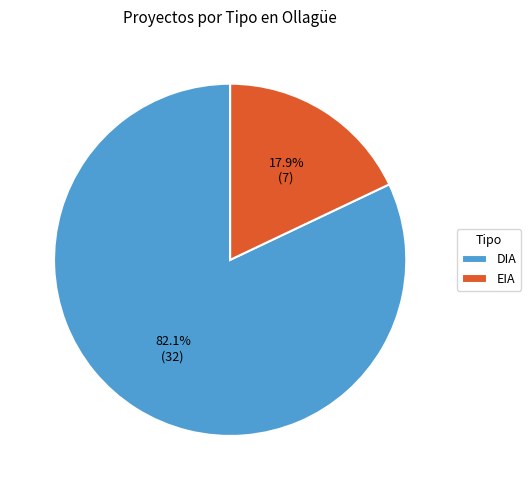

Is EIA the majority of the pie?

No